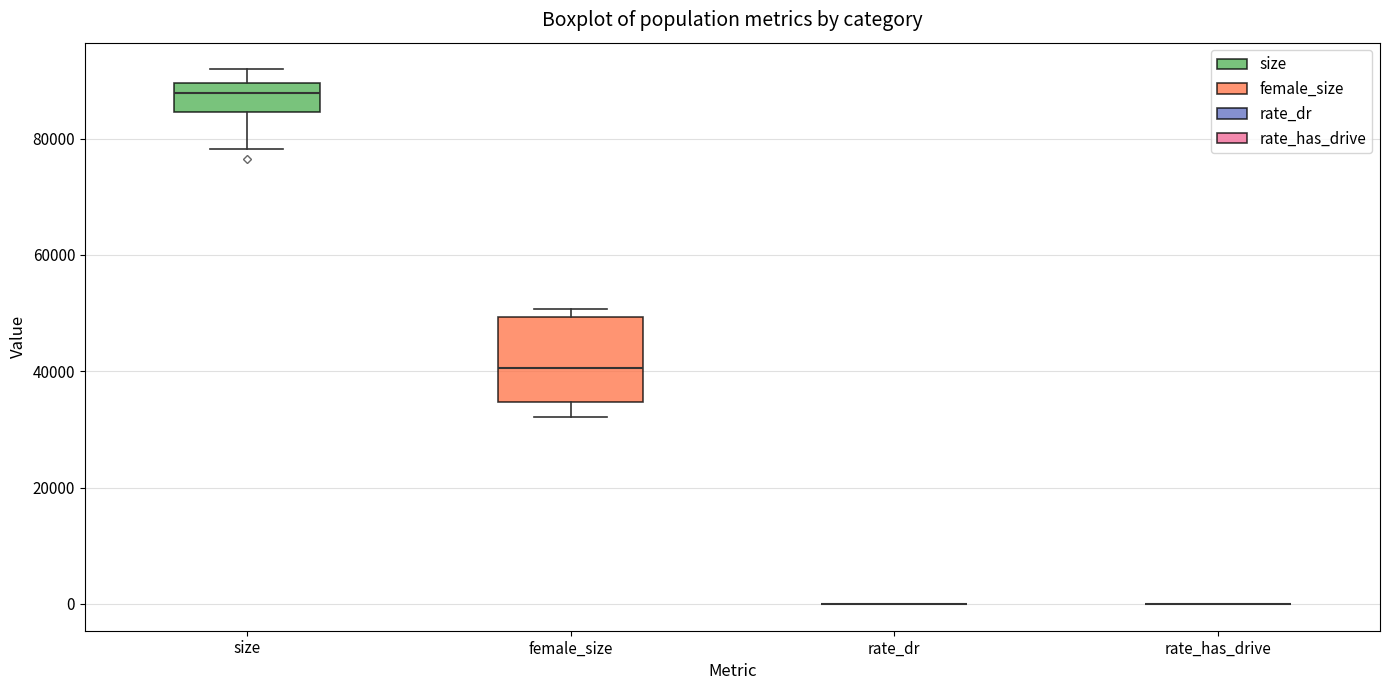

Reading left to right, transcribe this box plot: for each box, give where its median line is, the range the box spans, and where its two whiskers end, as read against the y-axis. The values are not printed on the chart, so give them approximately, as read against the axis.

size: median 88000, box 84000 to 90000, whiskers 78000 to 92000
female_size: median 40000, box 34000 to 50000, whiskers 32000 to 50000 (just above the box's upper edge)
rate_dr: box collapsed to a line at 0, whiskers 0 to 0
rate_has_drive: box collapsed to a line at 0, whiskers 0 to 0